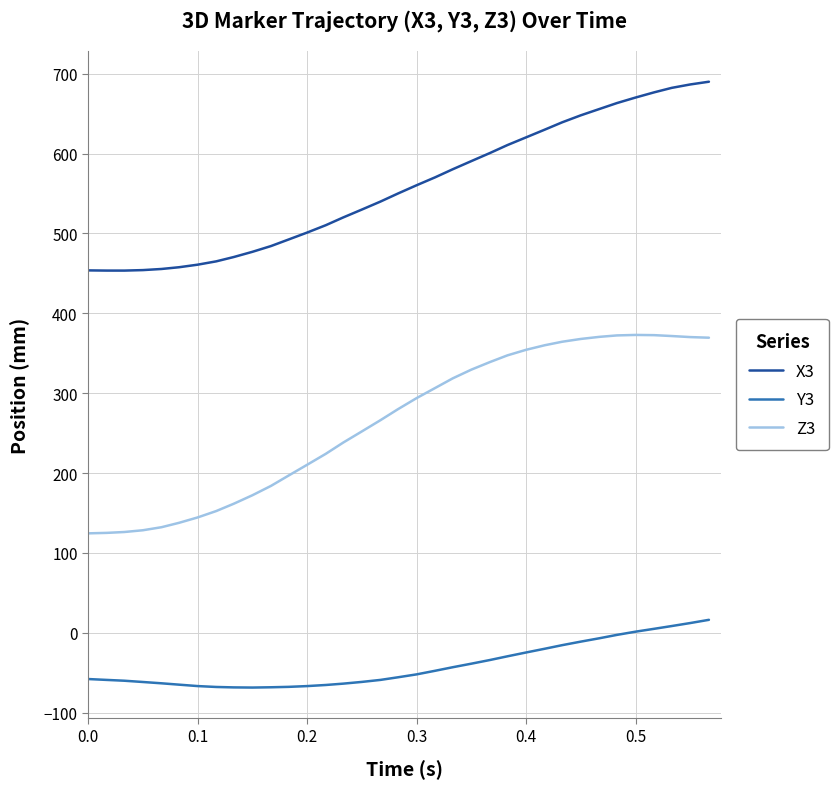

True or false: Z3 and Y3 intersect in this chart.

False